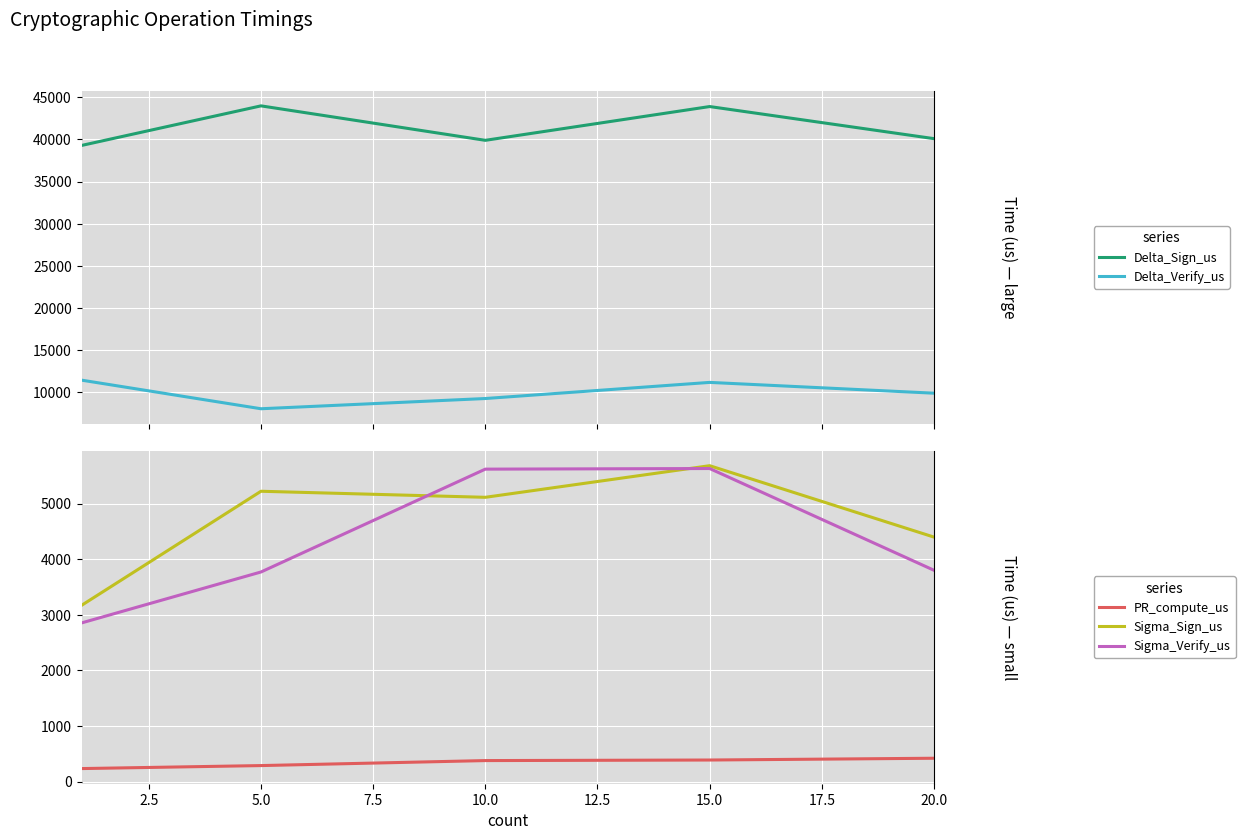

True or false: PR_compute_us and Sigma_Verify_us cross at least once.

False